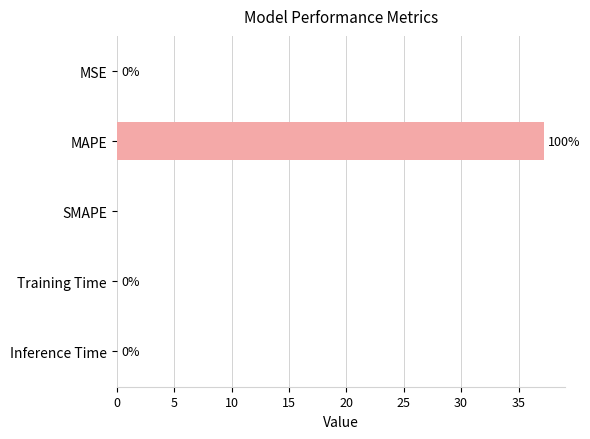

The value at MAPE is 23.9. True or false?

False